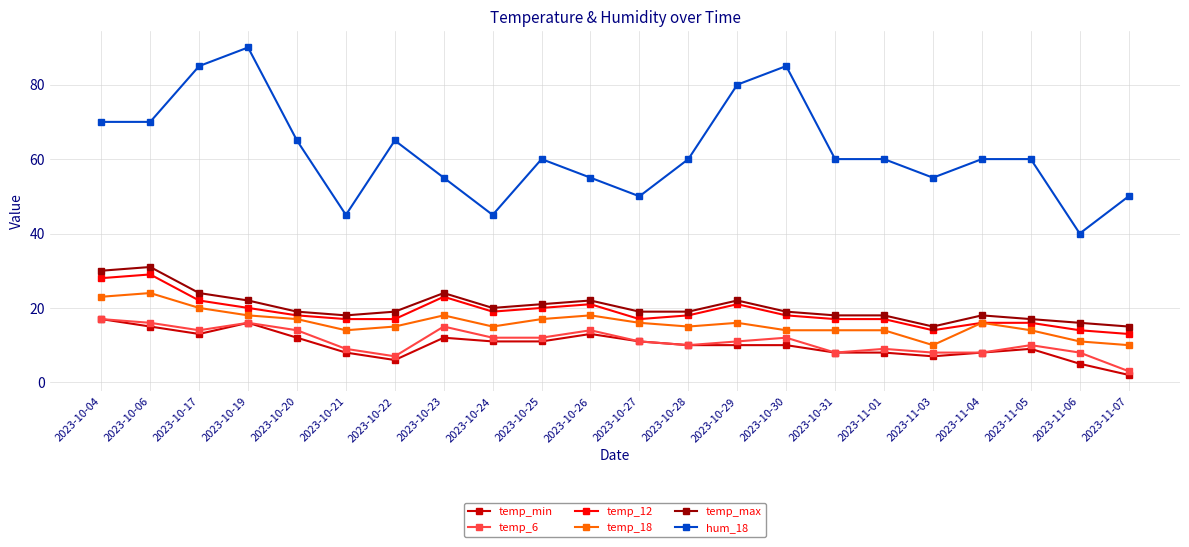

How many distinct data groups are displayed?

6